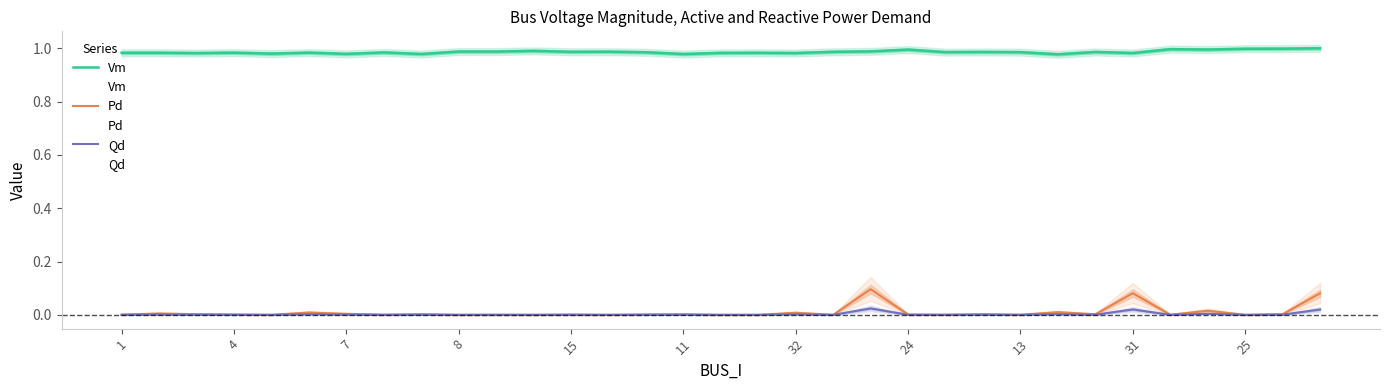

How many data points in Qd are above 0?

25